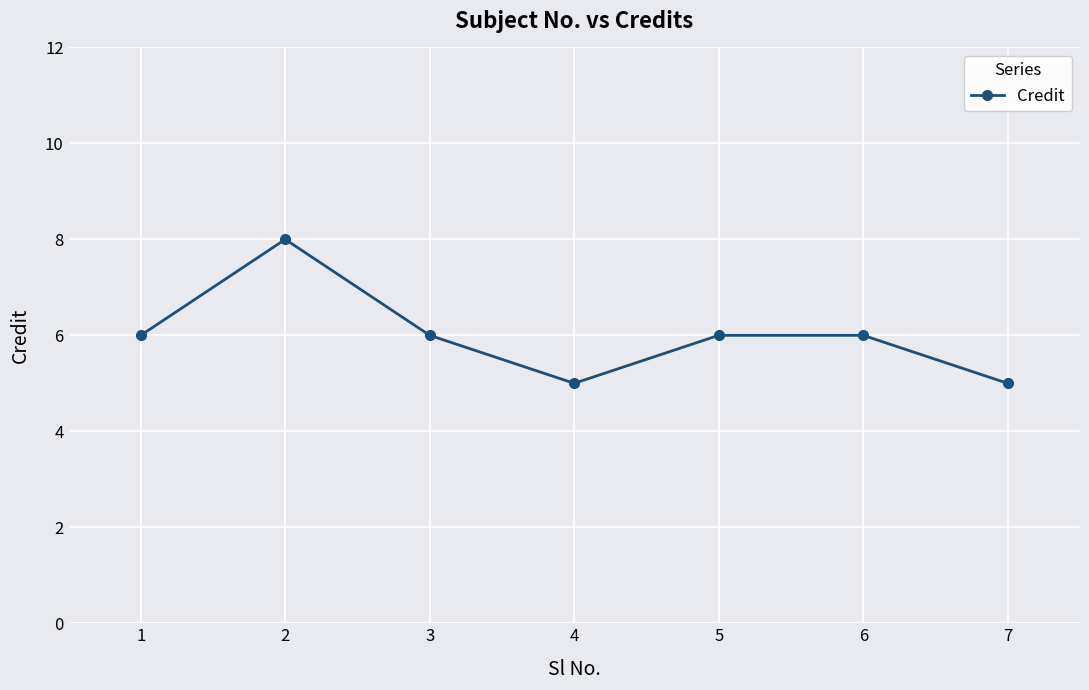

What is the difference between the maximum and second lowest values?

3